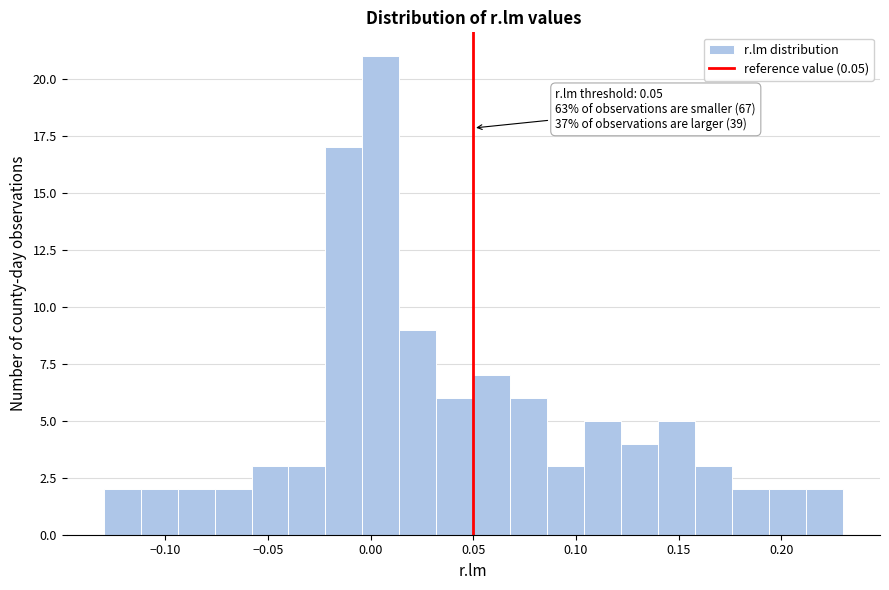

Read against the x-axis, roughly where is the centre of the tallest bar?

0.005